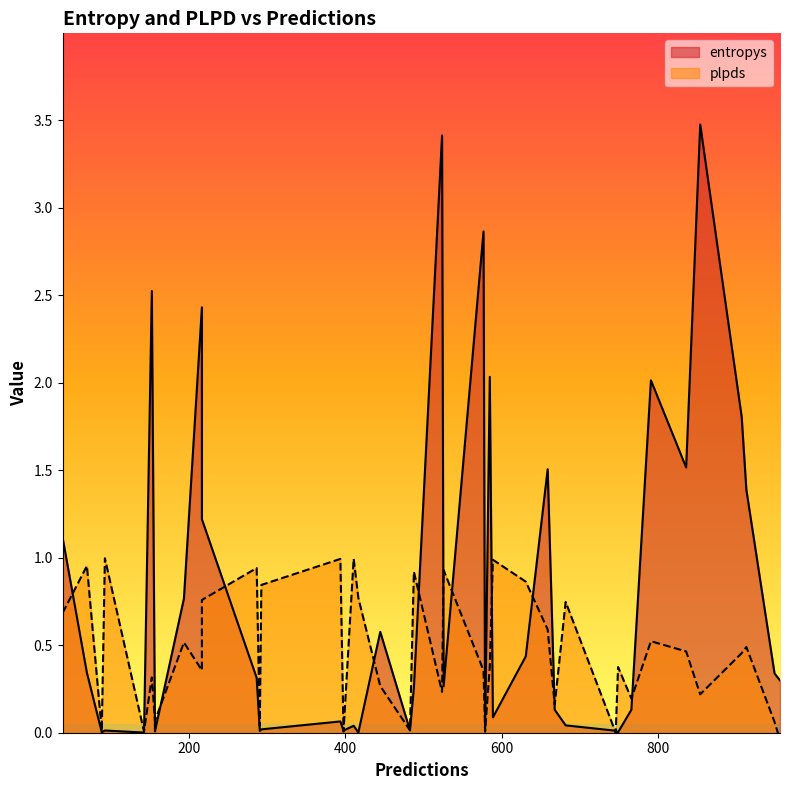

At which category is the sum across all series the highest?

854